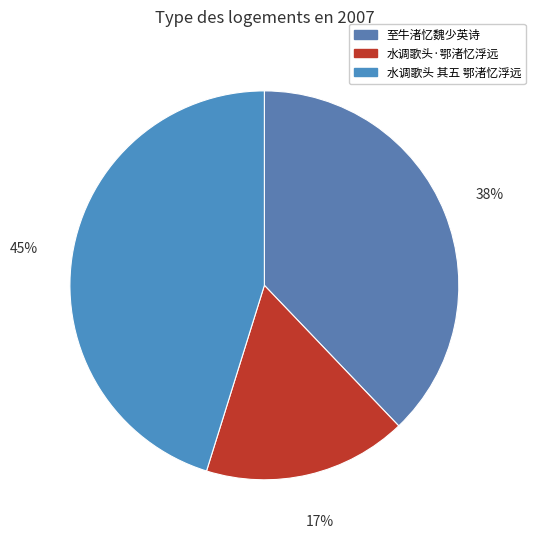

Which slice is the largest?

水调歌头 其五 鄂渚忆浮远